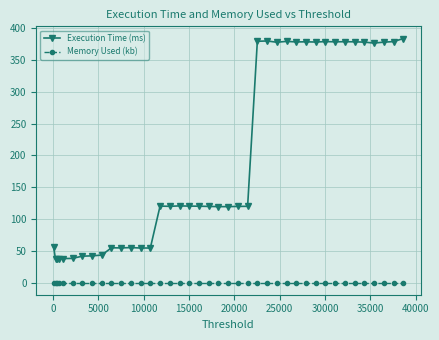

What is the maximum value shown in the chart?

384.2